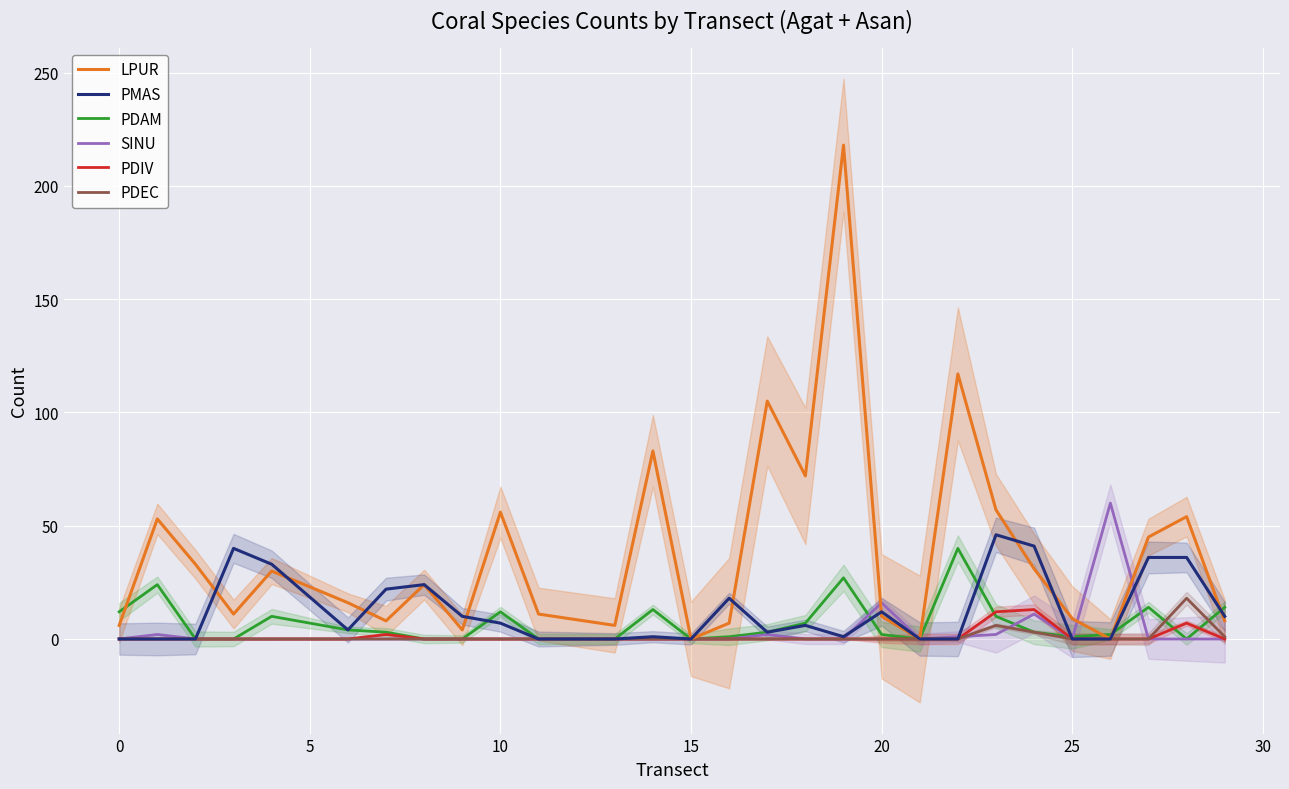

Is it true that PDEC equals 0 at 20?

True